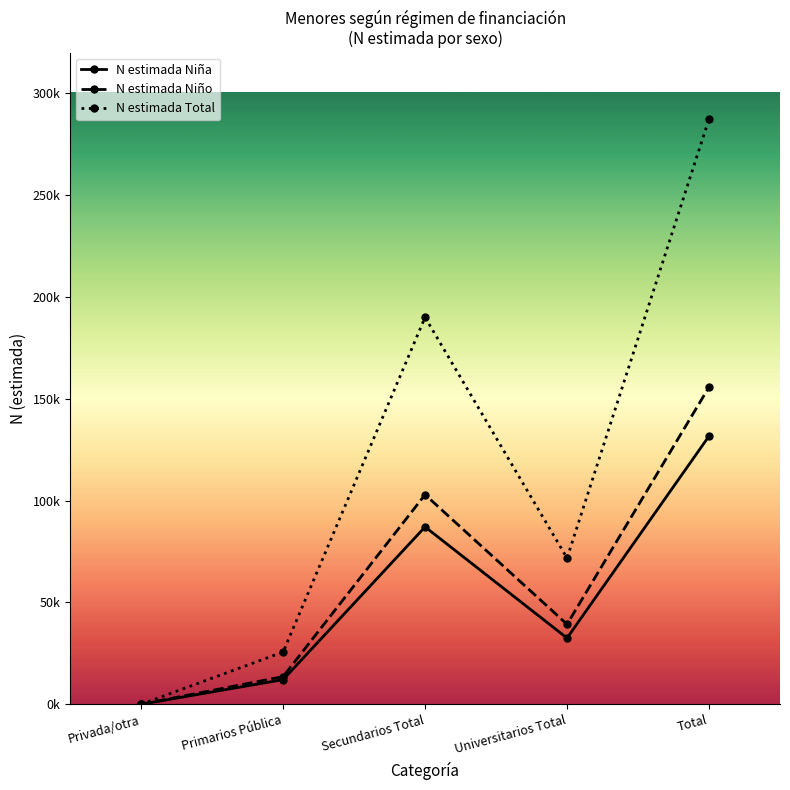

What are all the series names shown in the legend?

N estimada Niña, N estimada Niño, N estimada Total